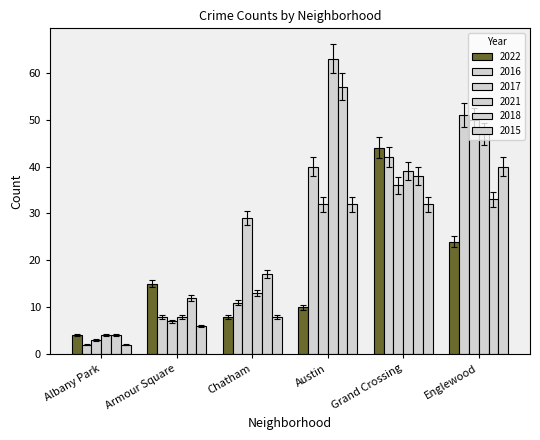

How many values in the 2017 series are below 32?

3